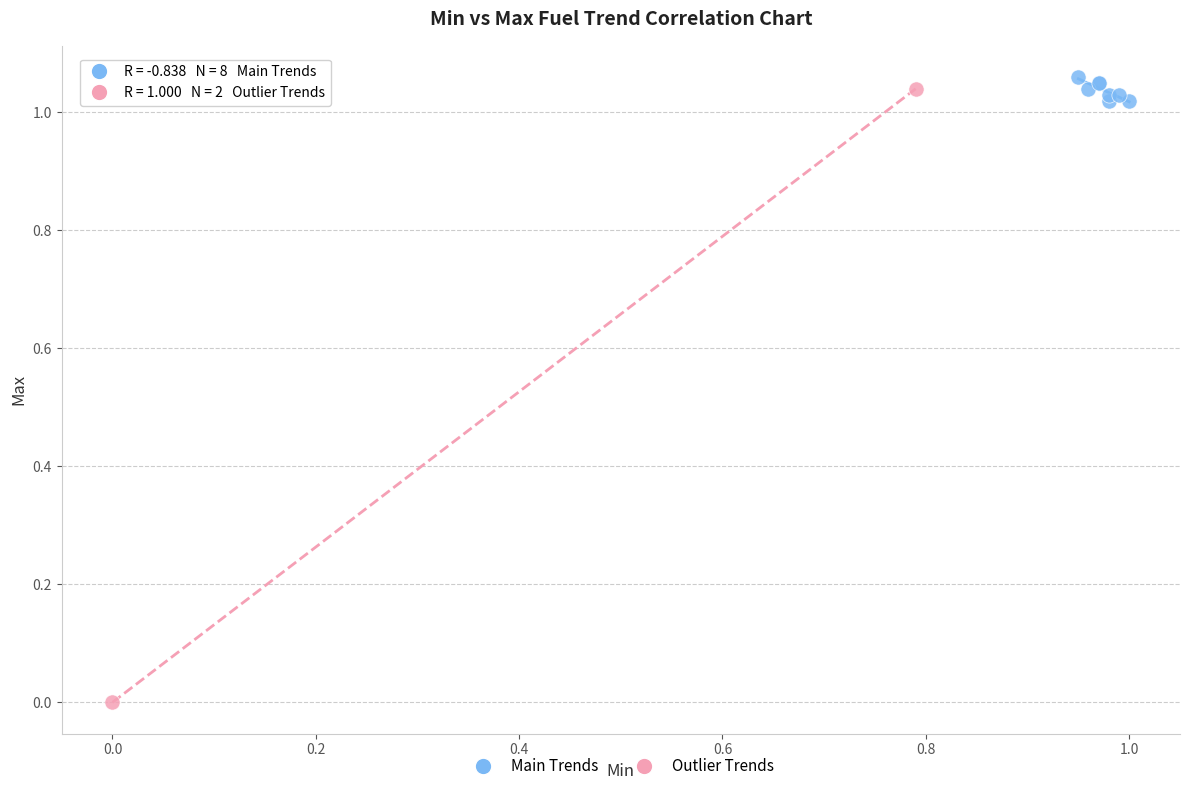

Which series contains the highest Y value?

Main Trends